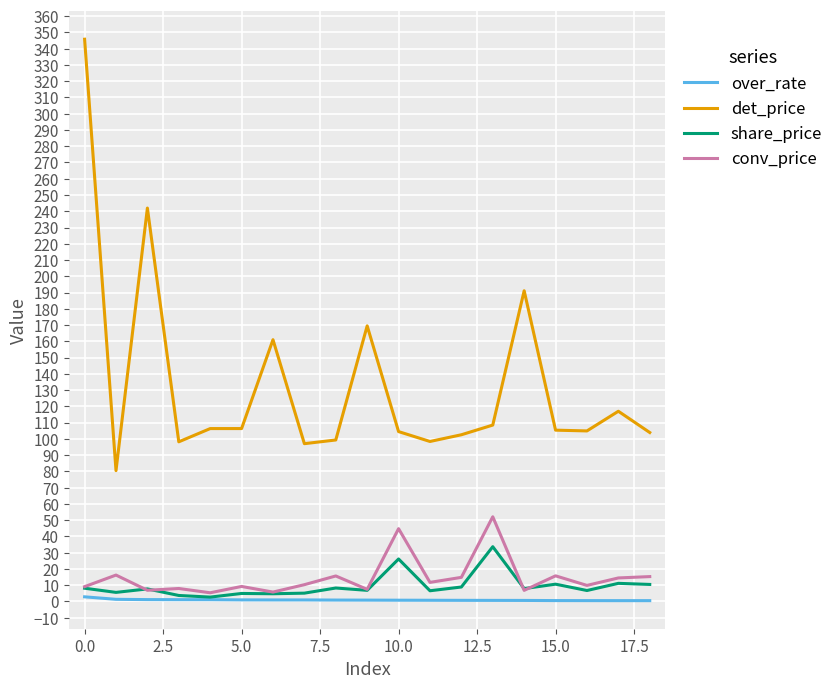

True or false: det_price and over_rate cross at least once.

False